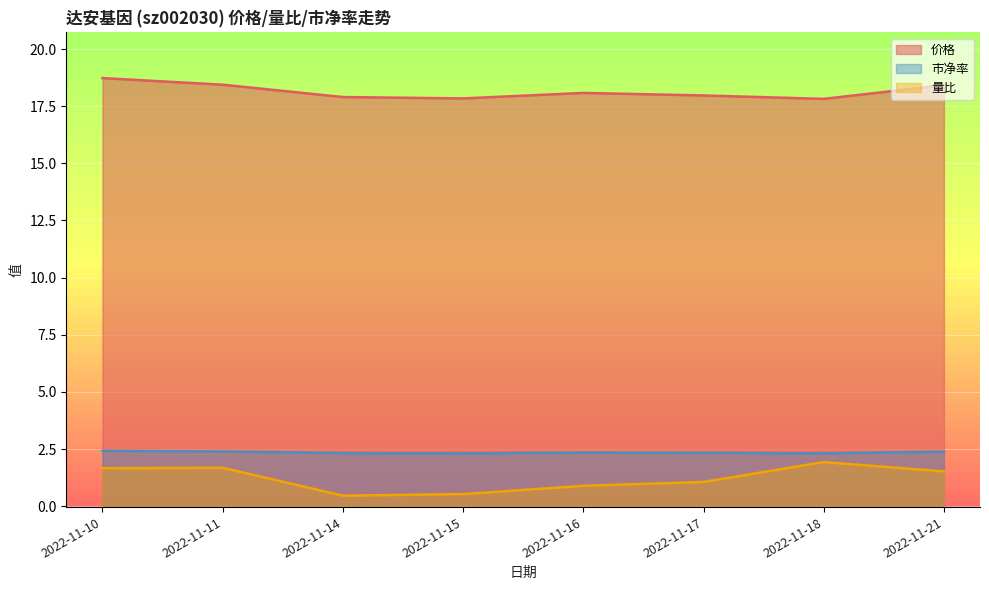

What is the average value of the 市净率 series?

2.4